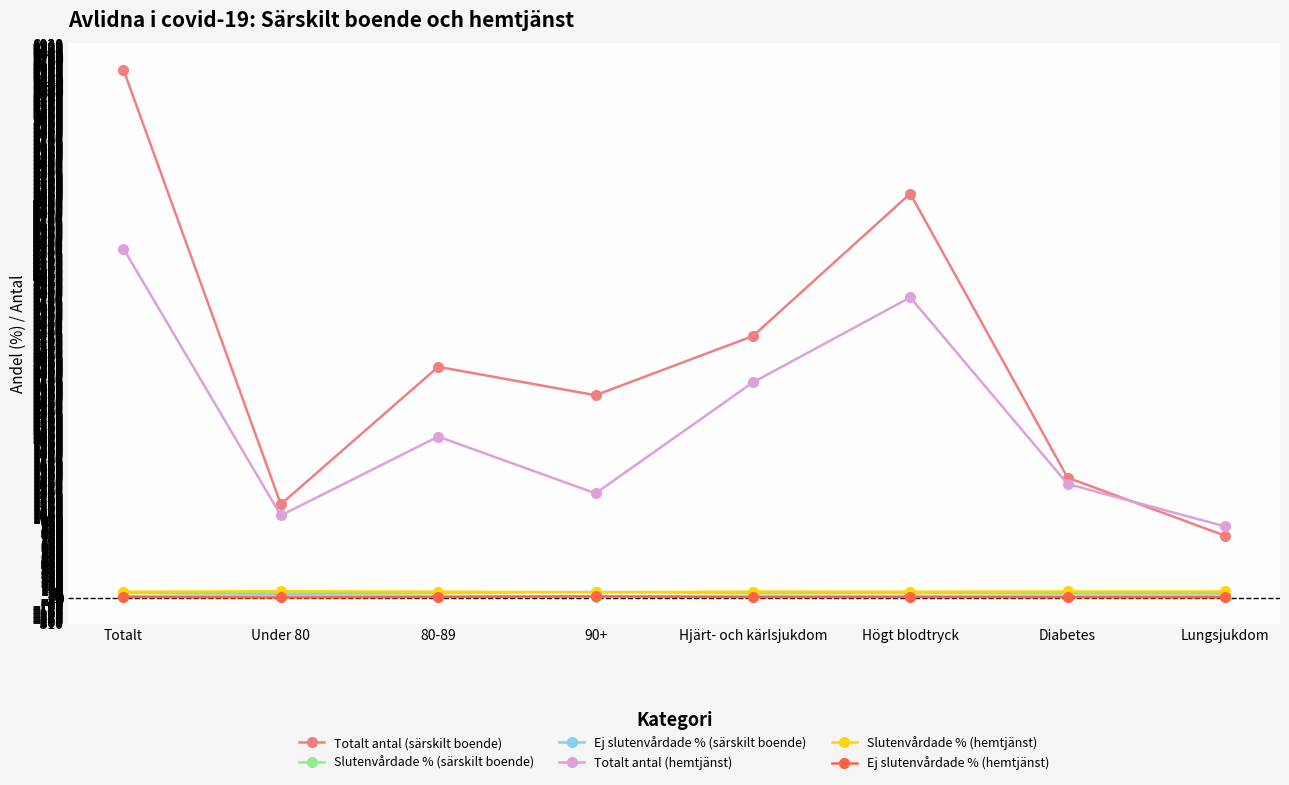

At how many categories does at least one series exceed 1042?

7